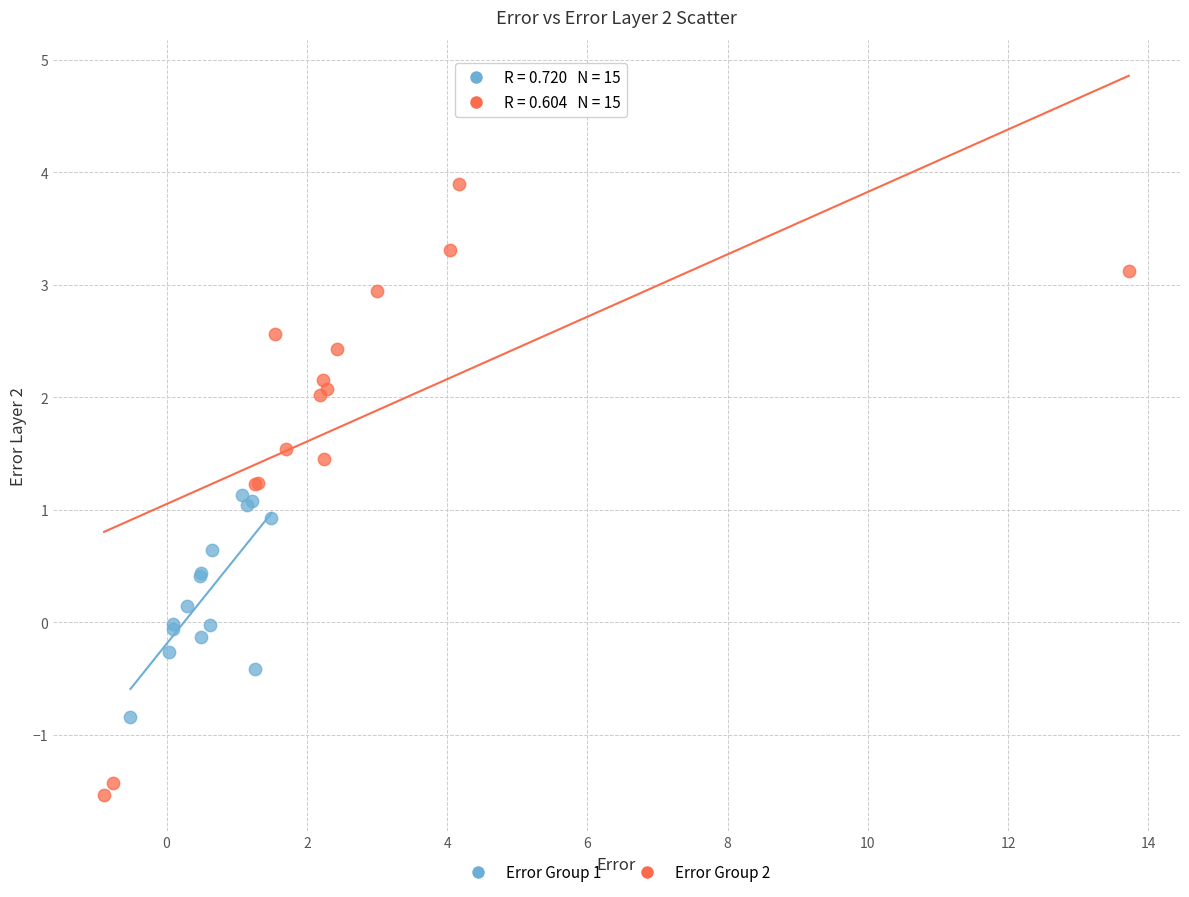

Which series contains the highest Y value?

Error Group 2